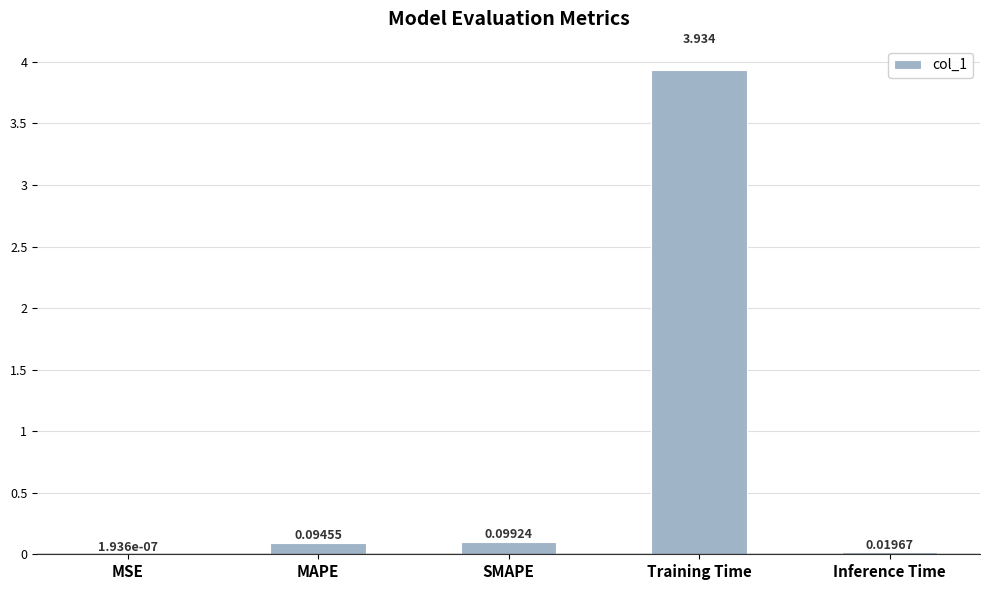

Where is the data nearest to the value 1?

SMAPE